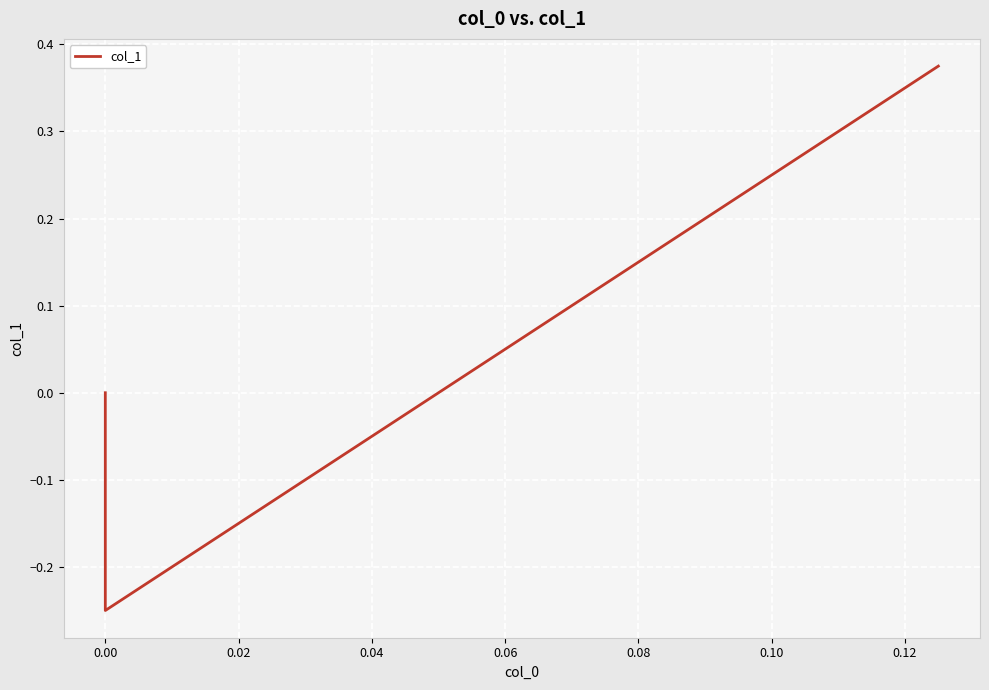

How many values are below 0?

1